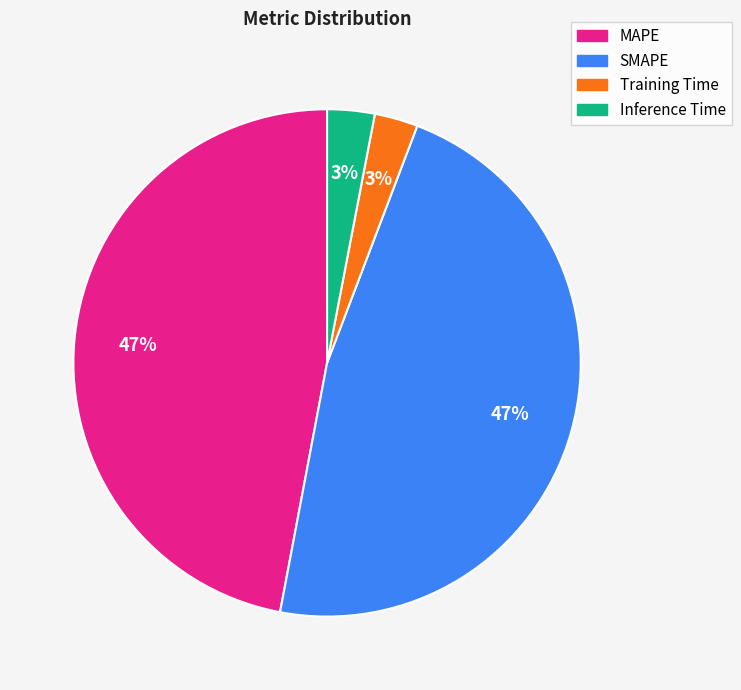

To the nearest percent, what portion does Training Time represent?

3%